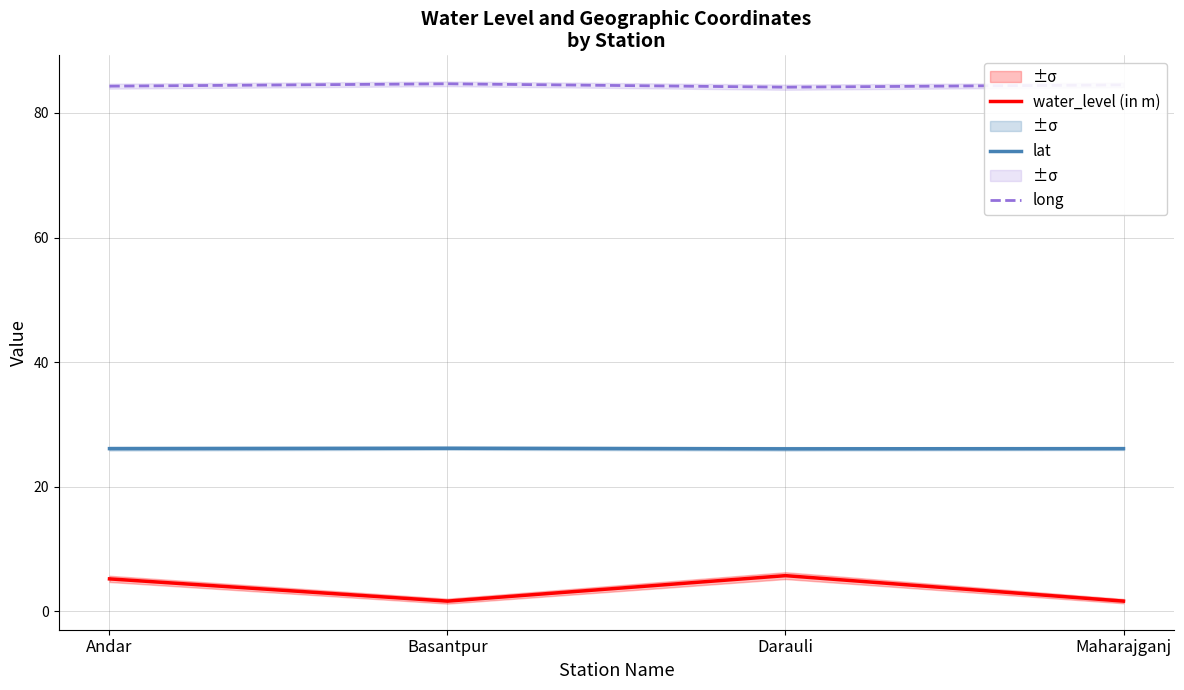

List the series in order of their peak value, highest first.

long, lat, water_level (in m)